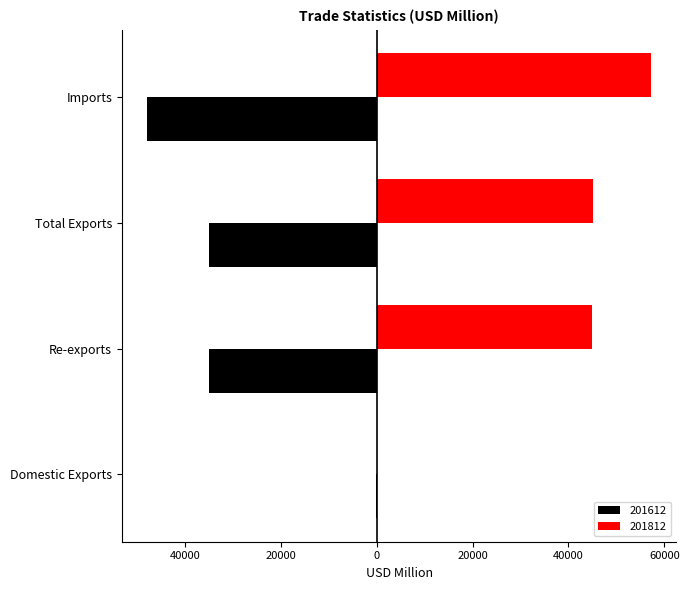

Which series has the largest total across all categories?

201812